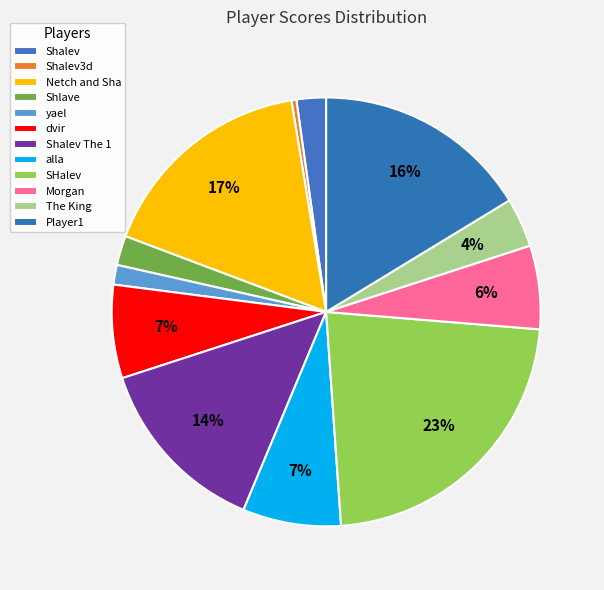

What is the total percentage of dvir and Shlave?

9.3%